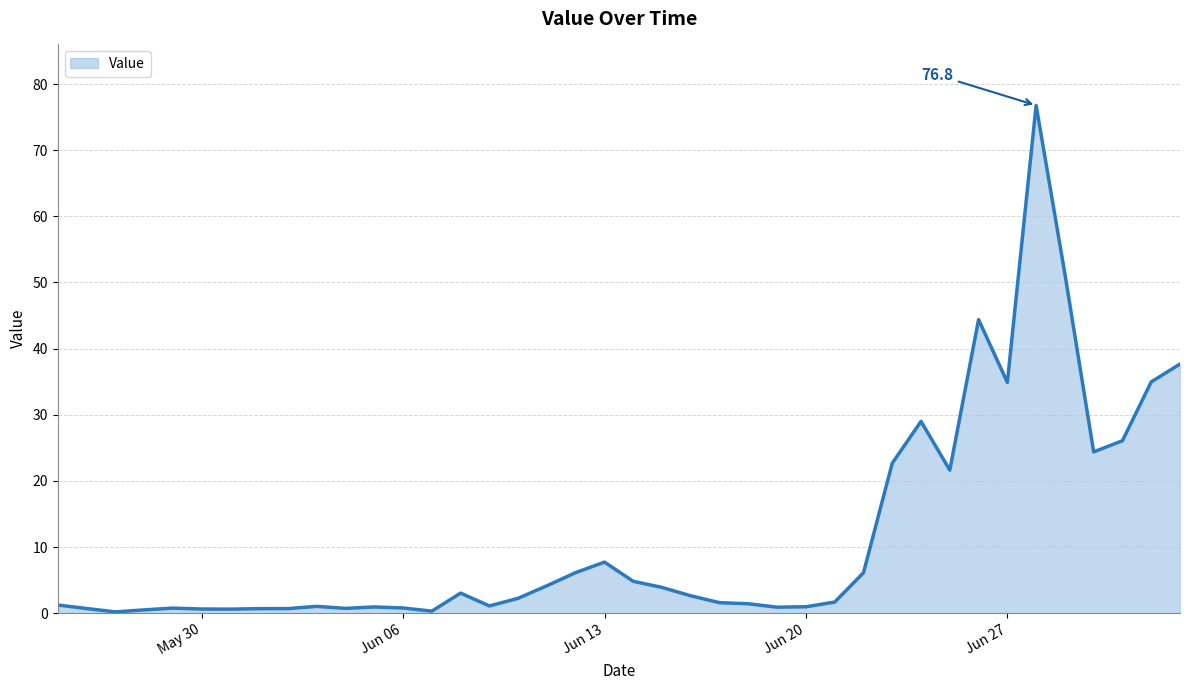

What is the difference between the maximum and minimum values?

76.6